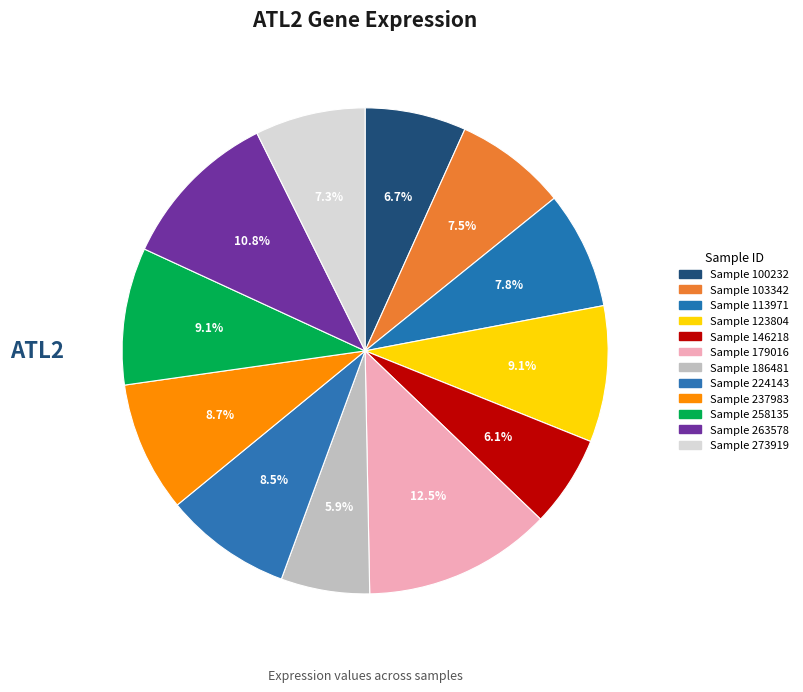

How many segments does this pie chart have?

12